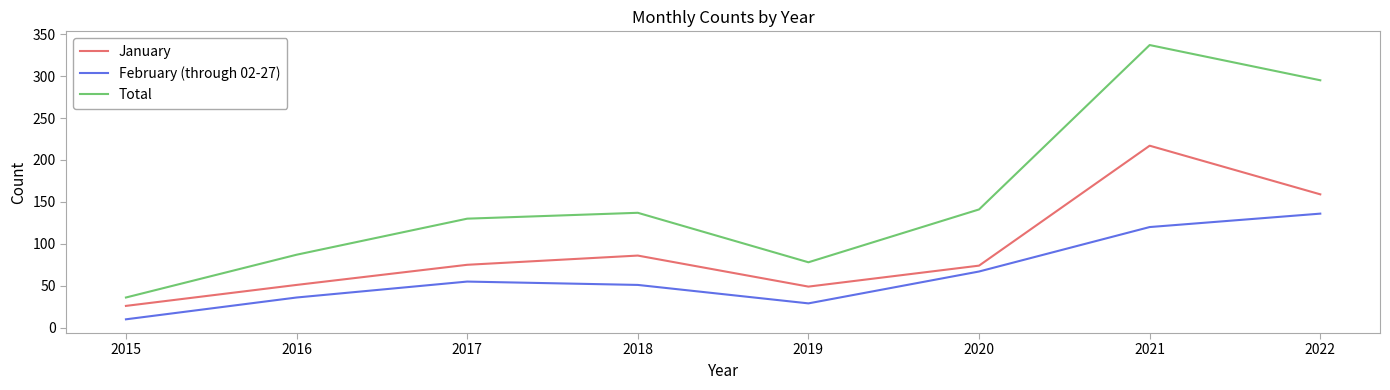

List the series in order of their peak value, lowest first.

February (through 02-27), January, Total